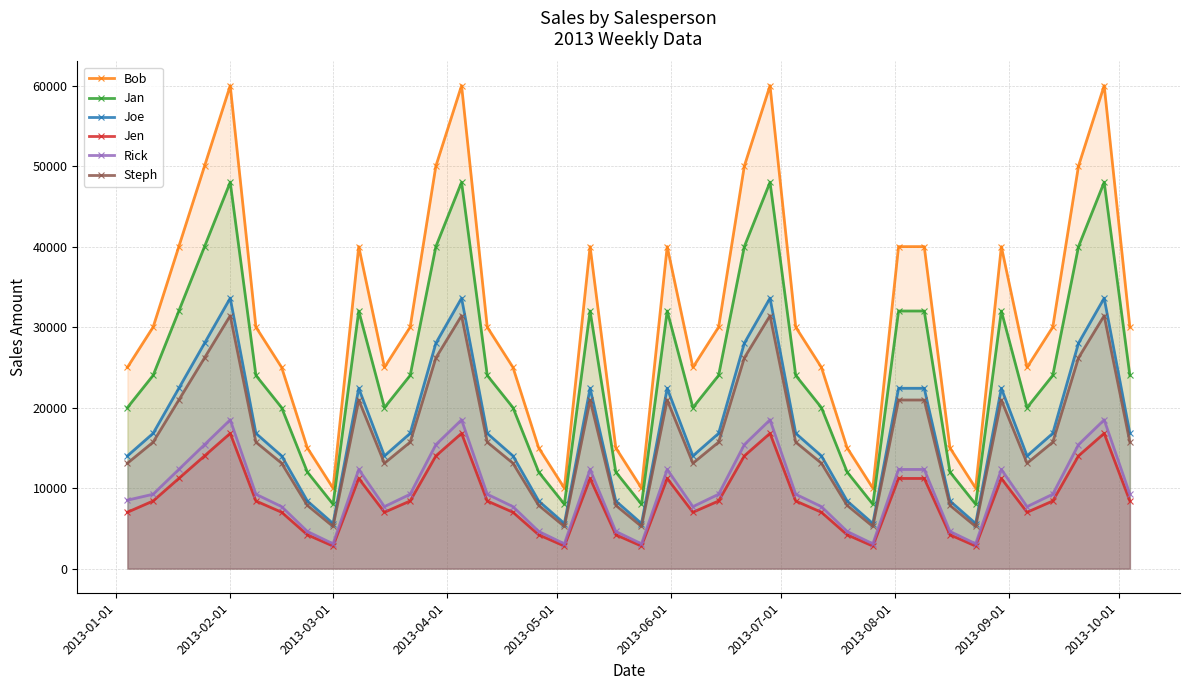

True or false: Joe and Bob cross at least once.

False